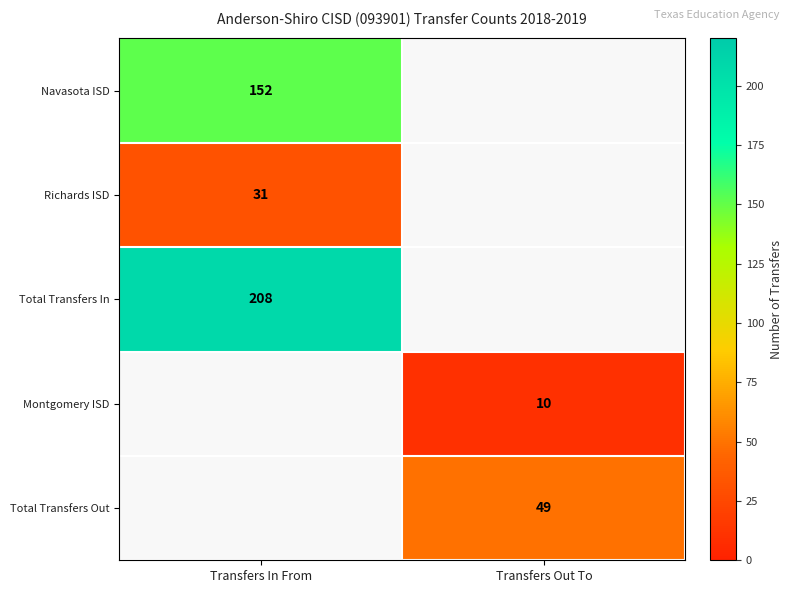

The value of Total Transfers In at Transfers In From is 340. True or false?

False